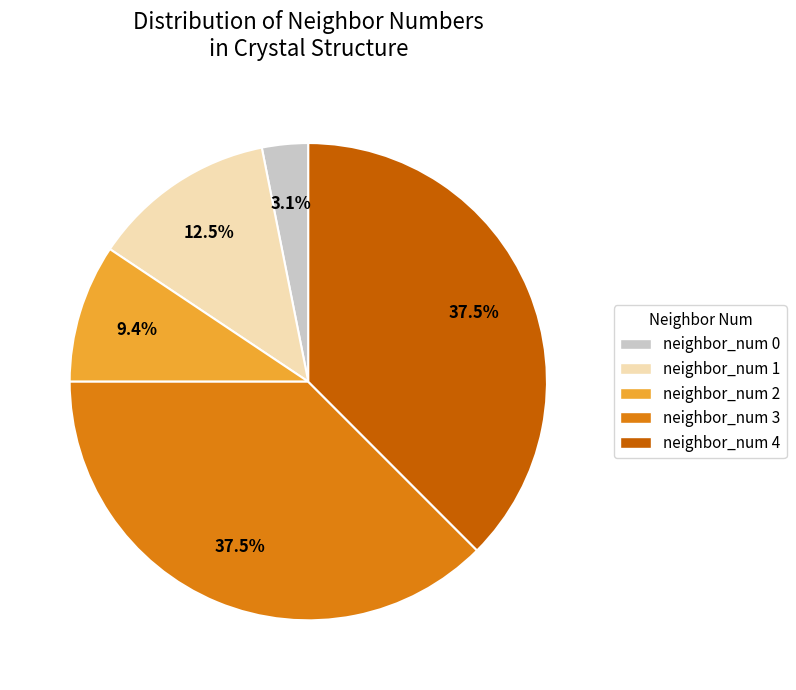

To the nearest percent, what is the difference between the largest and smallest slice percentages?

34%